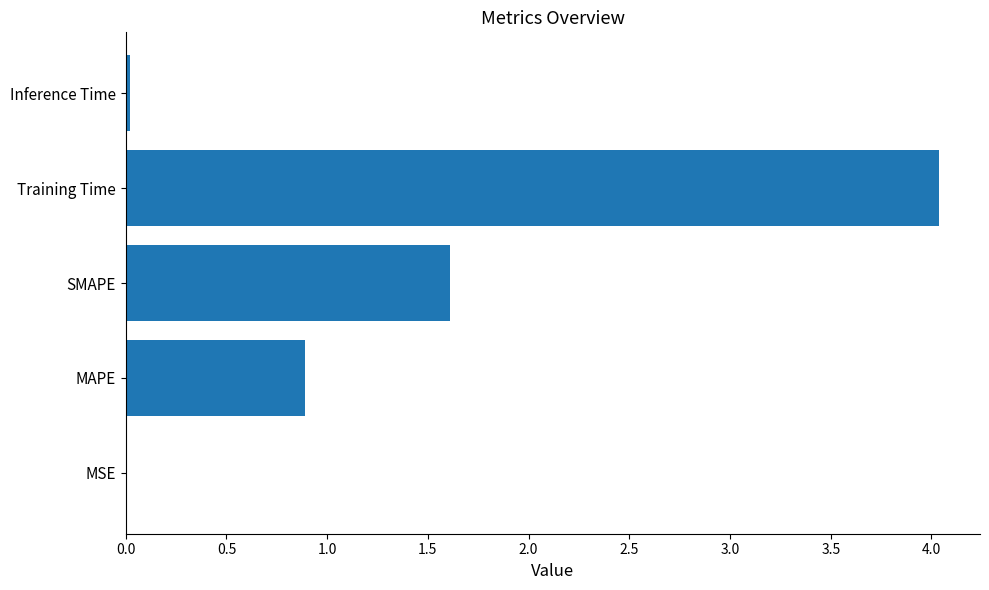

How many series are shown in this chart?

1